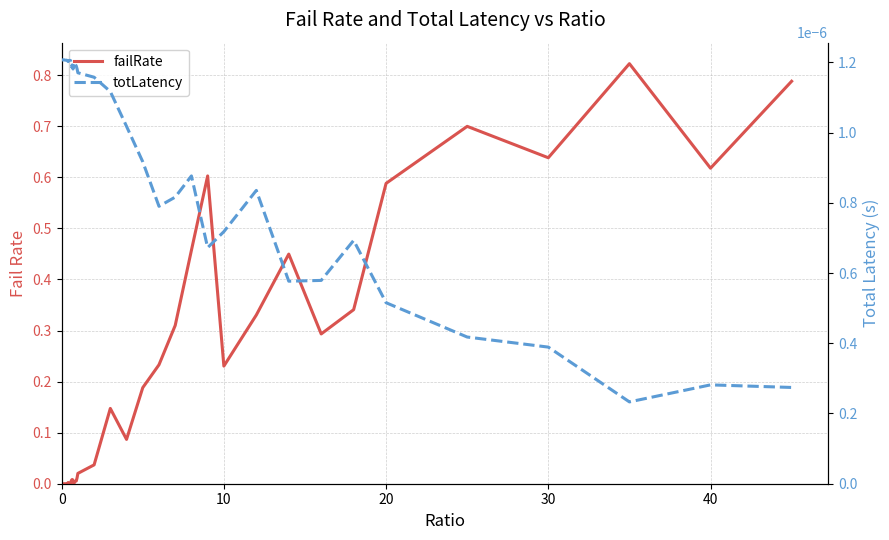

What is the spread (max minus min) of values at 10?

0.2